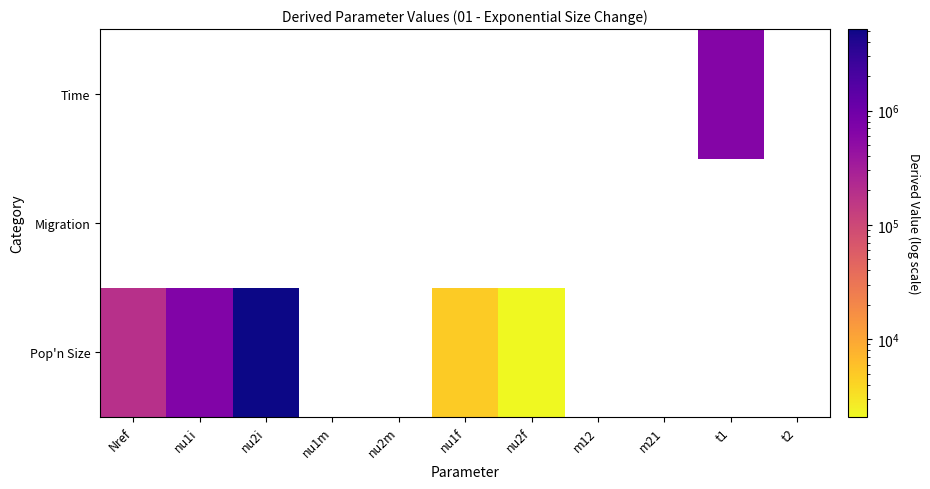

Rank the series by their maximum value, from lowest to highest.

Pop'n Size, Migration, Time